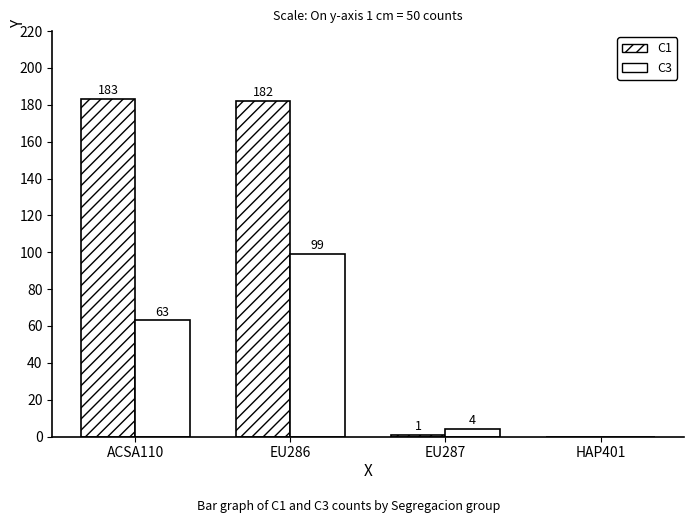

Where does the C3 series first go above 63?

EU286